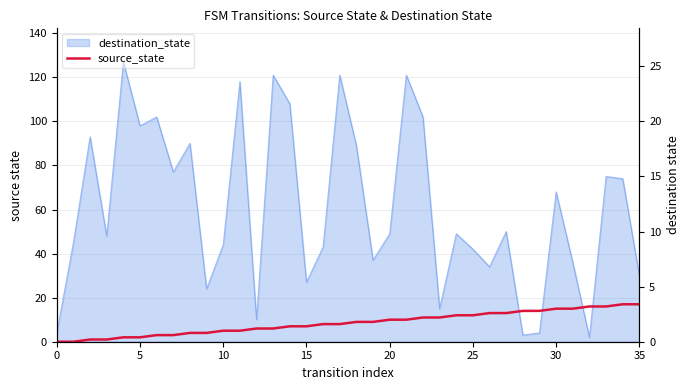

Is it true that the value at 34 is 17?

True